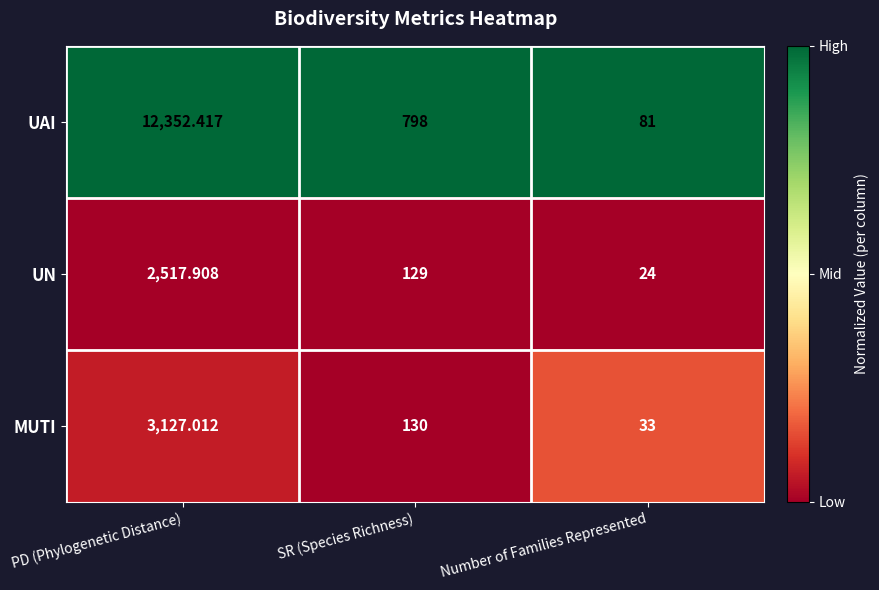

Which category has the lowest value in the UN series?

Number of Families Represented